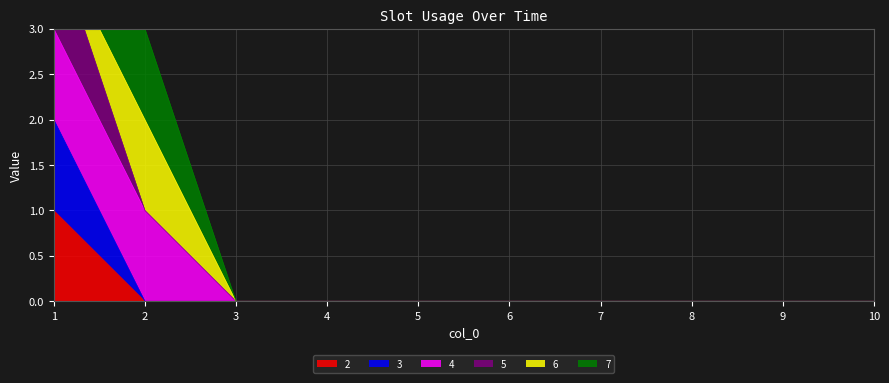

List the labels in order of 3 value, largest first.

1, 2, 3, 4, 5, 6, 7, 8, 9, 10